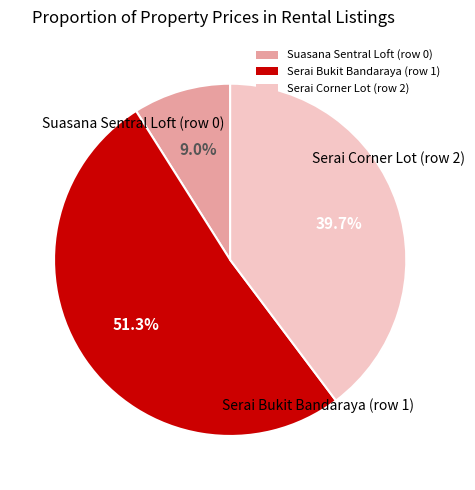

Approximately how many times larger is the value at Serai Corner Lot (row 2) compared to Serai Bukit Bandaraya (row 1)?

0.8